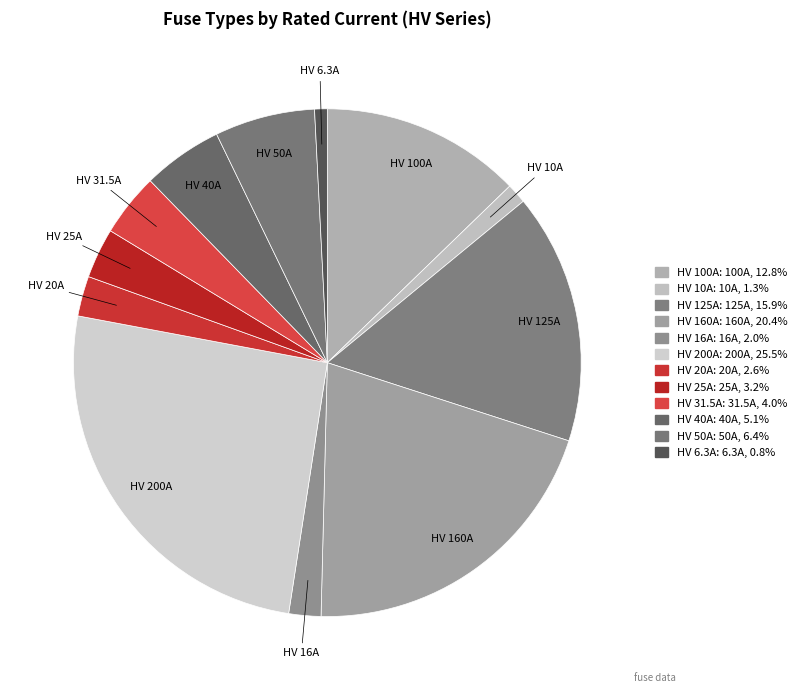

Which slice is the largest?

HV 200A